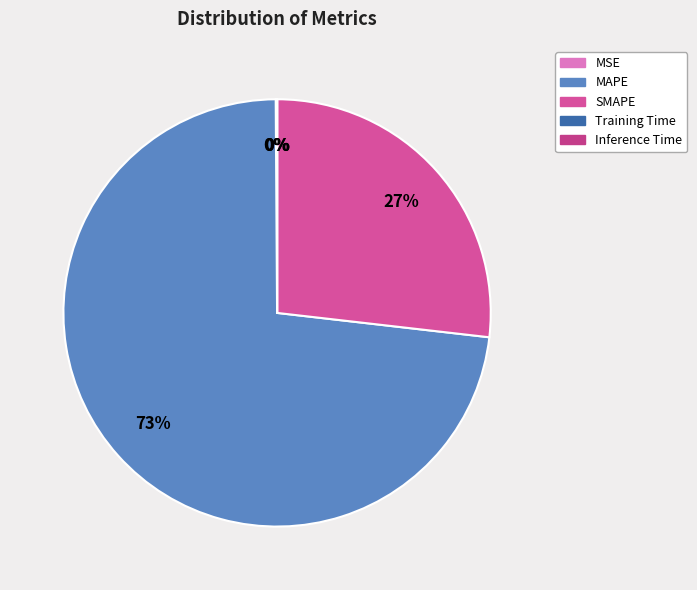

How many segments does this pie chart have?

5